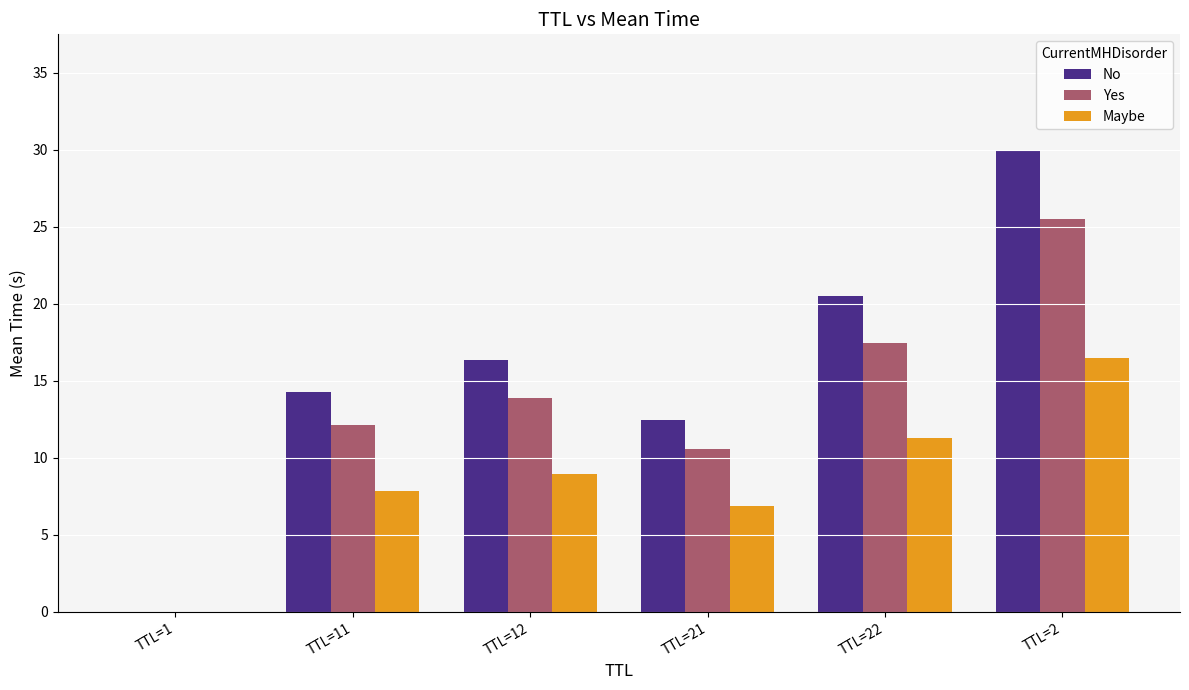

Is it true that Maybe equals 6.9 at TTL=21?

True